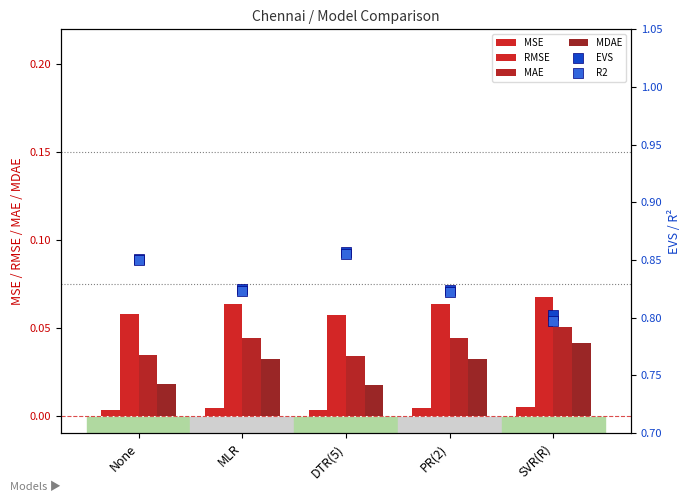

Which series contains the highest Y value?

EVS